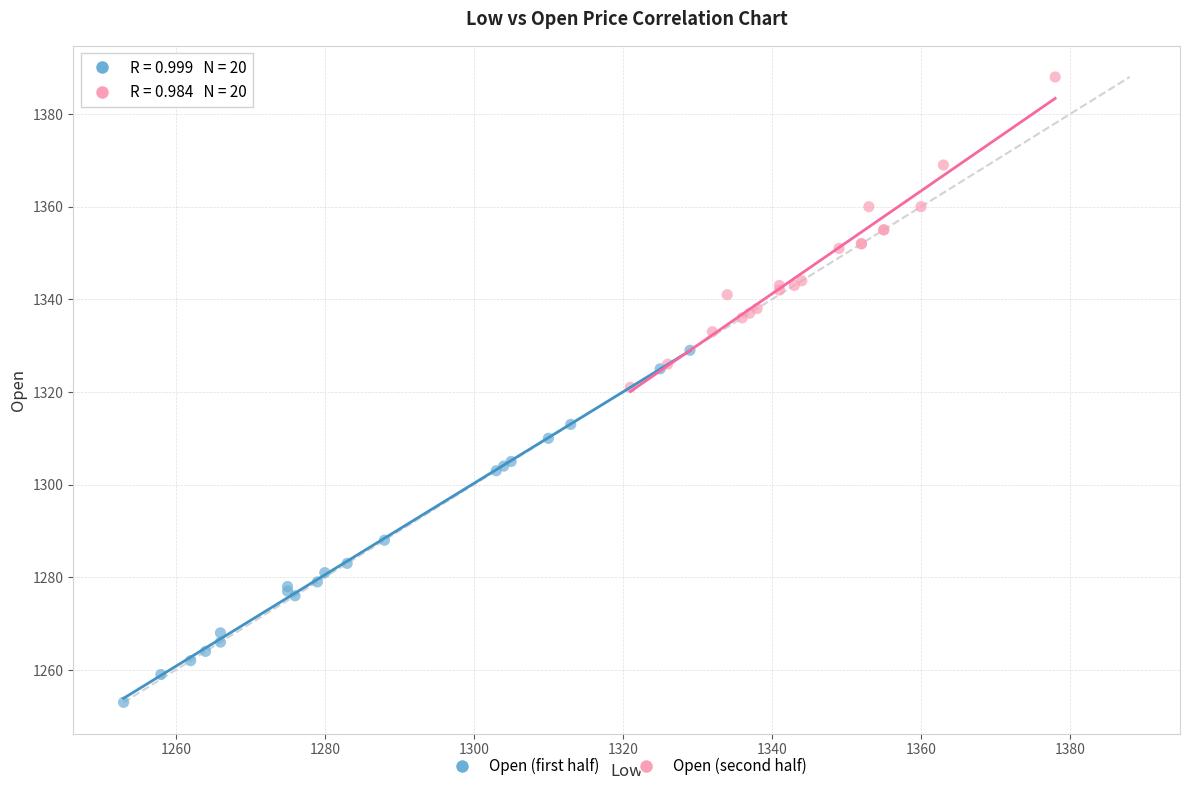

Which series reaches the minimum Y coordinate?

Open (first half)